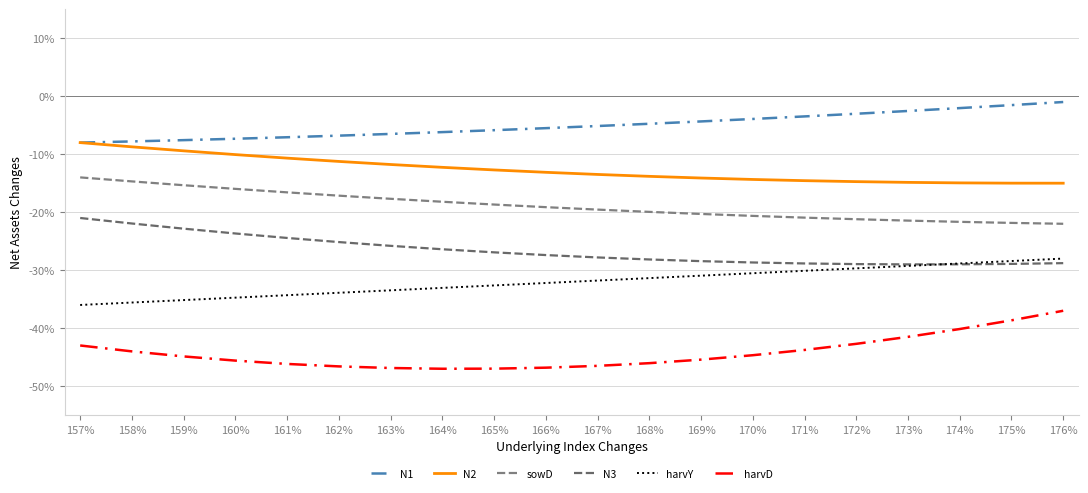

Which category has the highest value in the N3 series?

157%